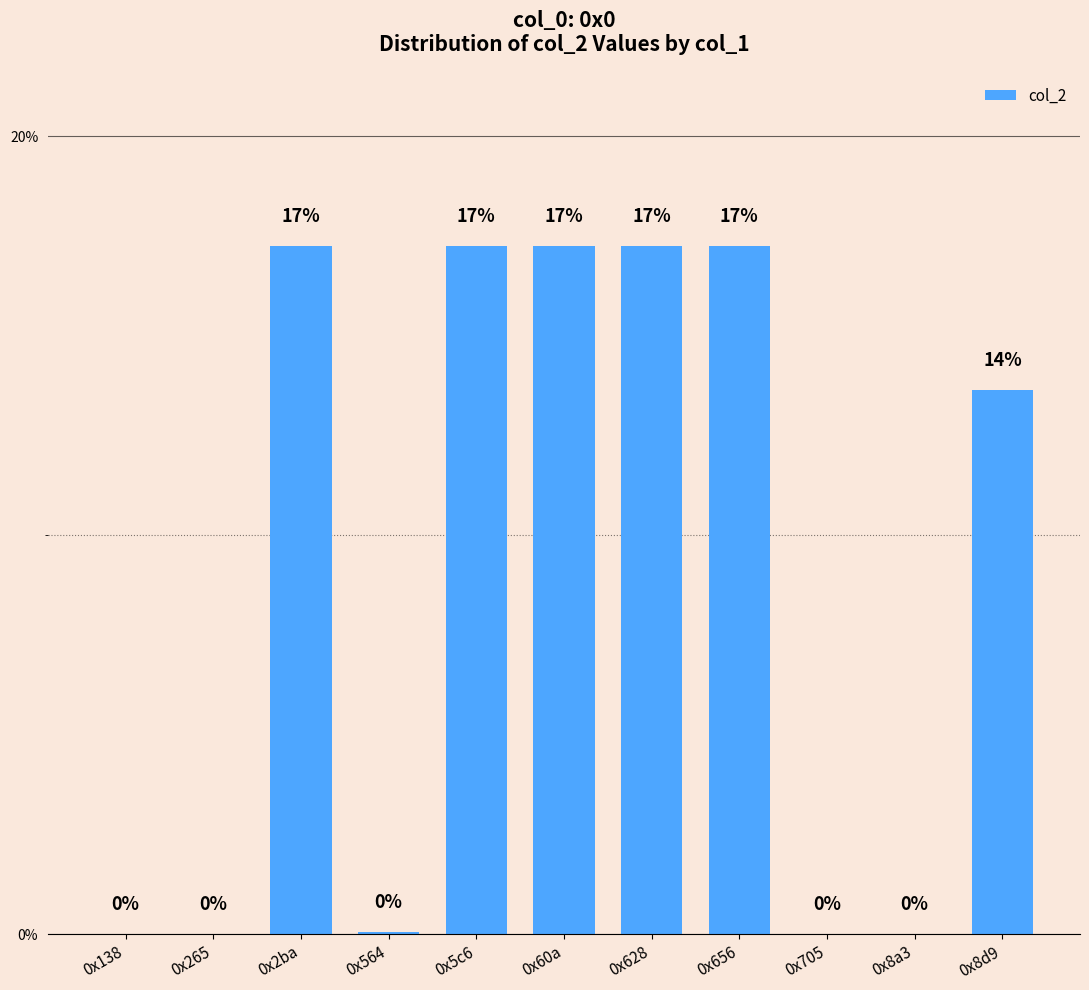

What is the change in value from 0x138 to 0x5c6?

+17.3